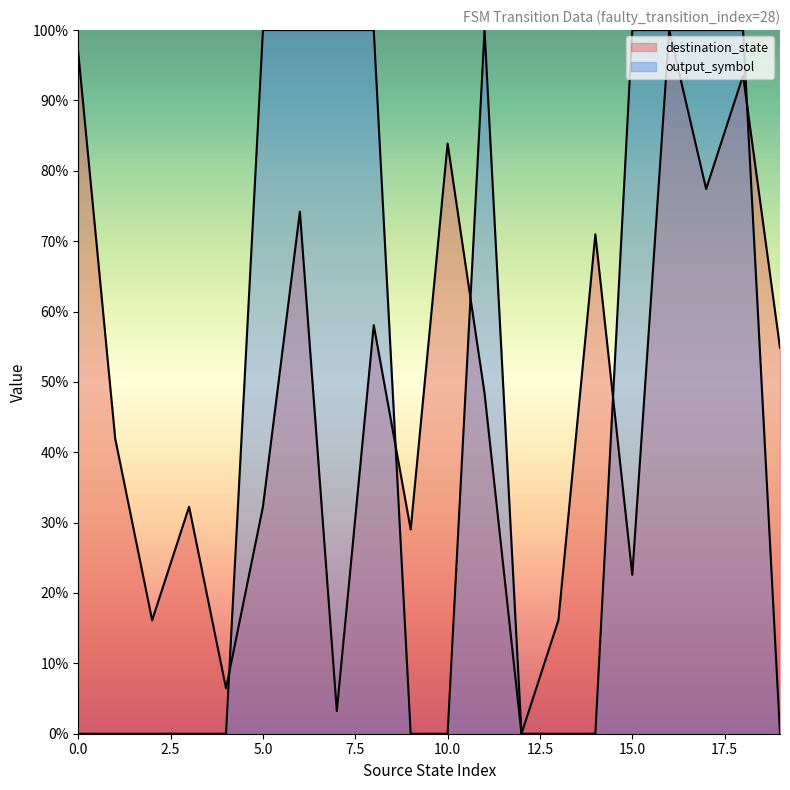

List the series in order of their overall mean, highest first.

destination_state, output_symbol